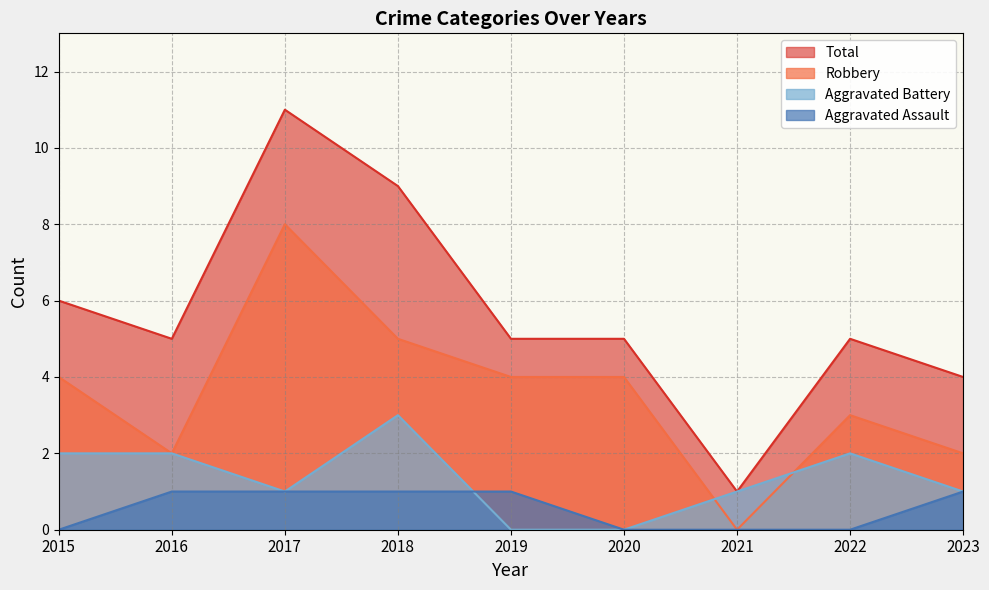

What value does the Aggravated Battery series have at 2023?

1